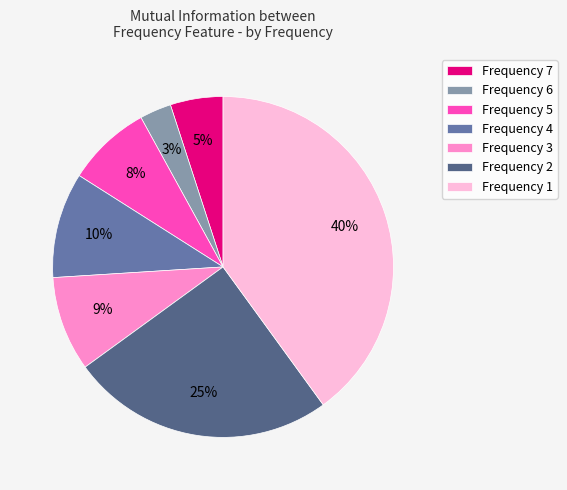

Rank the categories by value from lowest to highest.

Frequency 6, Frequency 7, Frequency 5, Frequency 3, Frequency 4, Frequency 2, Frequency 1